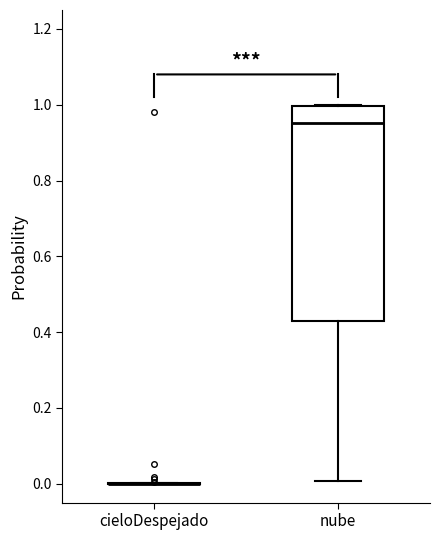

Reading left to right, read every box against the y-axis: the position of its median line, the range the box covers, and the ends of its whiskers. The values are not printed on the chart, so give them approximately, as read against the axis.

cieloDespejado: box collapsed to a line at 0.00, whiskers 0.00 to 0.00
nube: median 0.96, box 0.42 to 1.00, whiskers 0.00 to 1.00